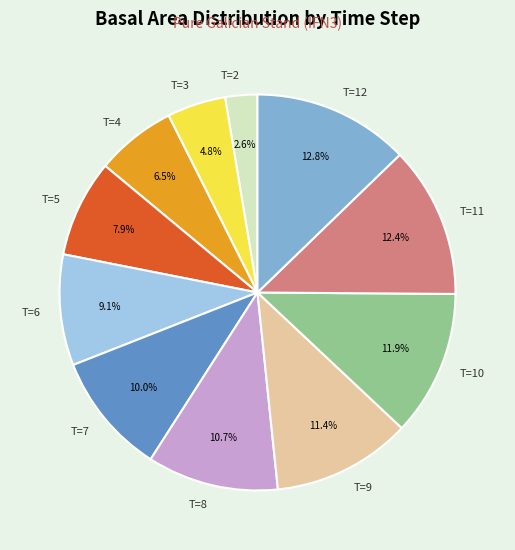

Count the number of slices in the pie.

11